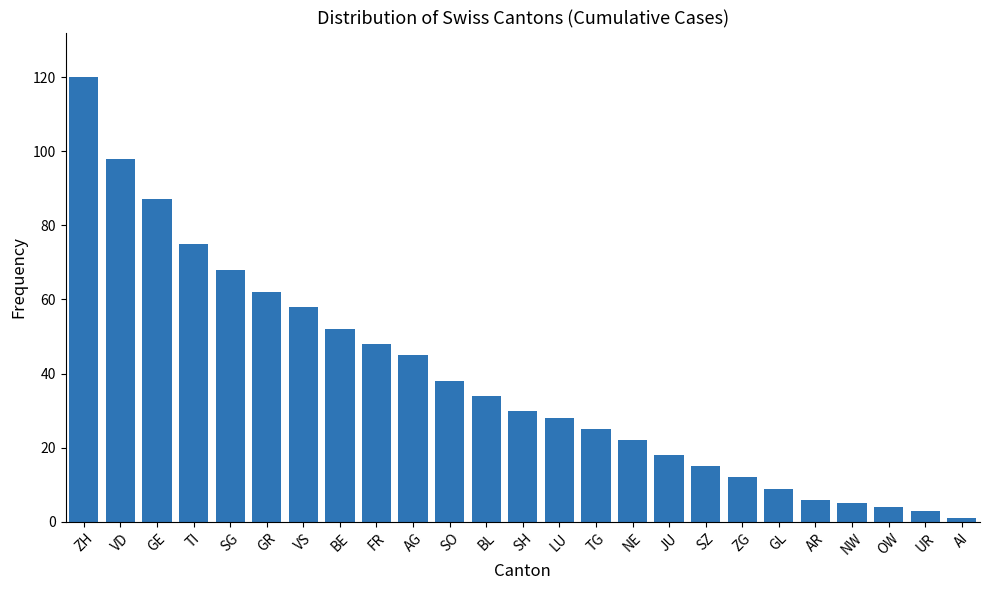

True or false: the data shows 120 at ZH.

True